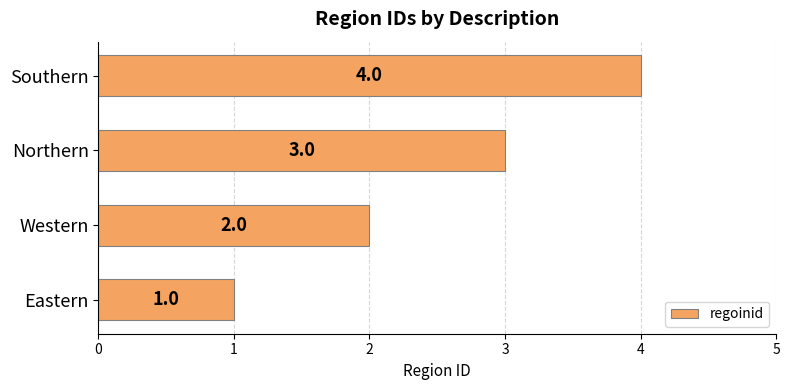

What is the difference between the maximum and minimum values?

3